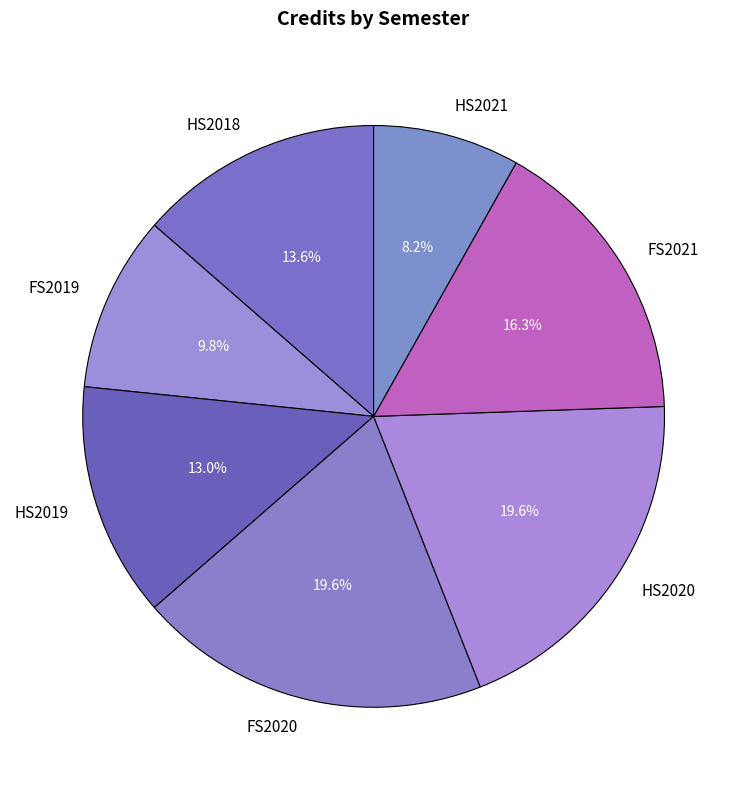

Is FS2021 the majority of the pie?

No